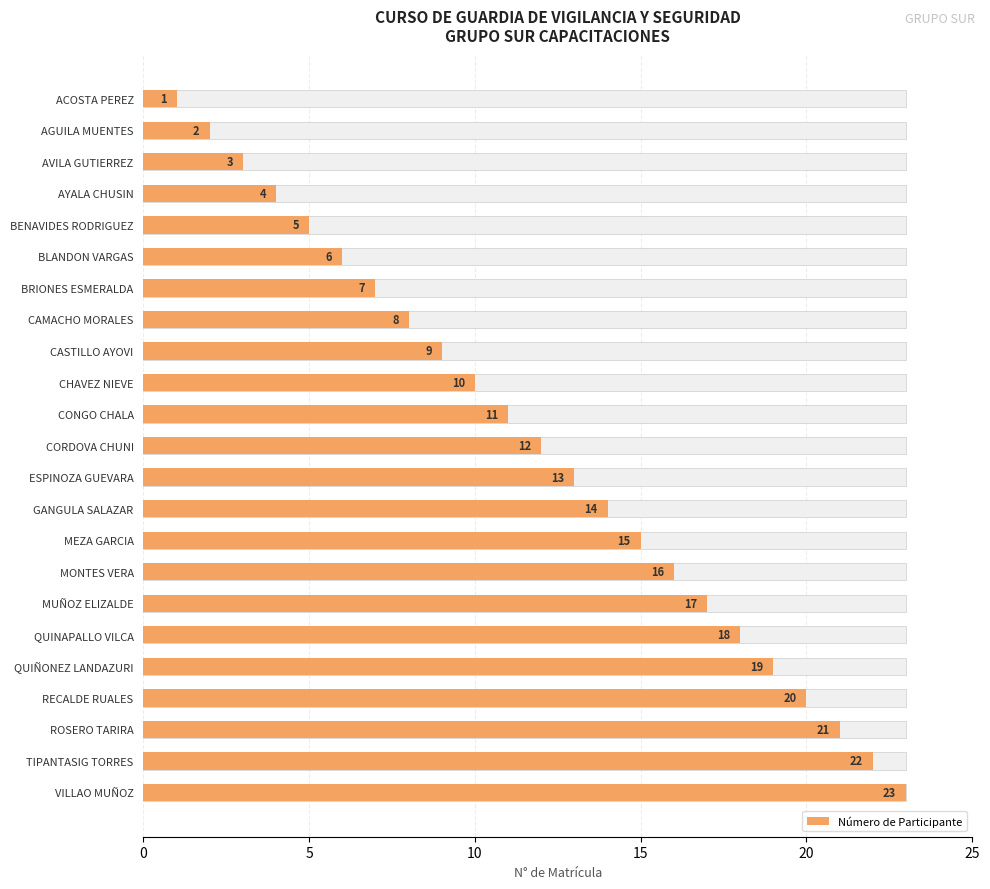

Reading right to left, list all the values displayed in this chart.

23	22	21	20	19	18	17	16	15	14	13	12	11	10	9	8	7	6	5	4	3	2	1